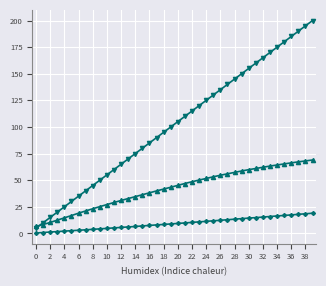

What is the greatest value displayed?

200.0